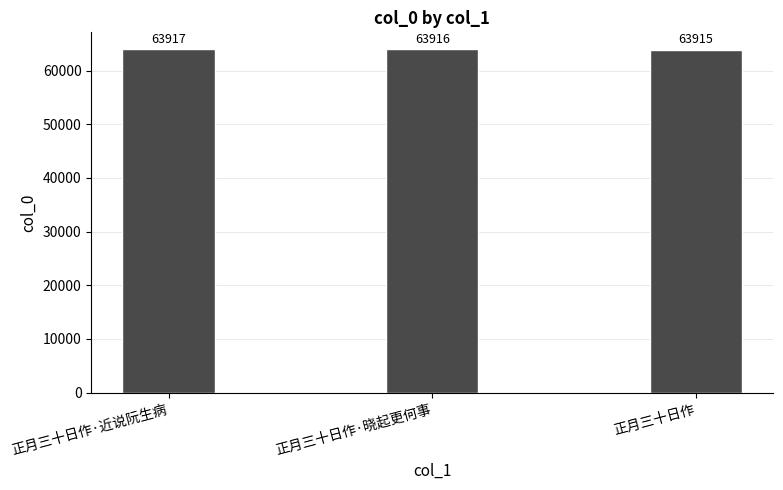

What is the difference between the values at 正月三十日作 and 正月三十日作·近说阮生病?

2